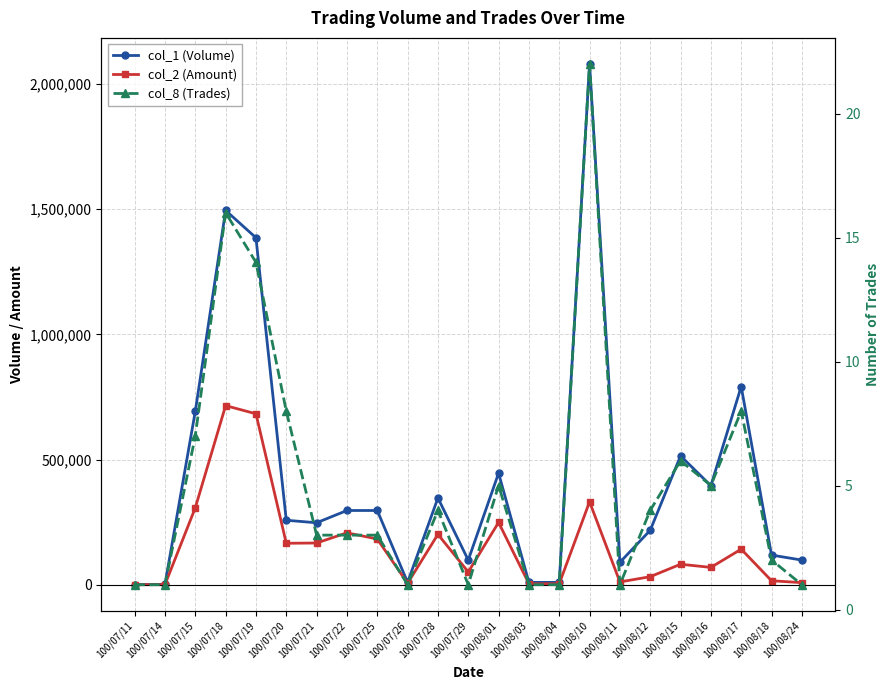

Rank the series by their maximum value, from lowest to highest.

col_8 (Trades), col_2 (Amount), col_1 (Volume)